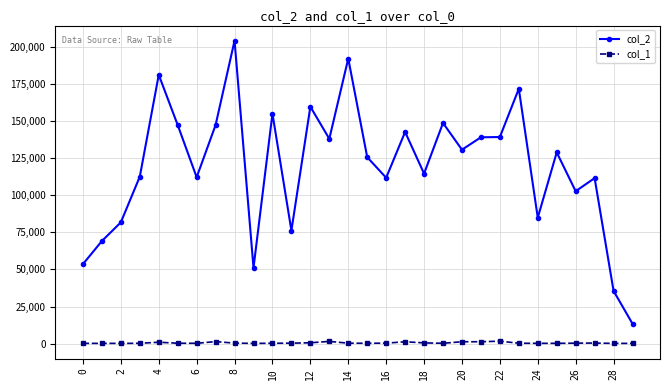

At how many categories does at least one series exceed 82848?

23